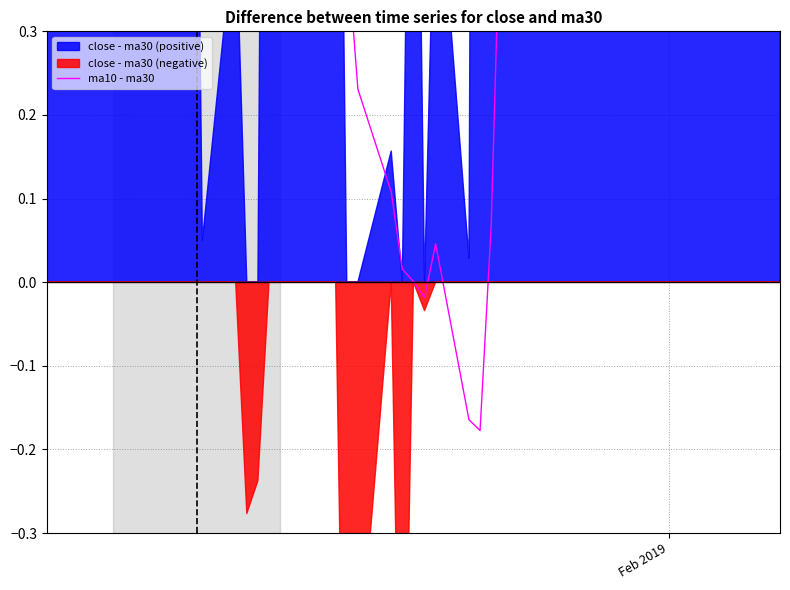

Count the number of categories in the chart.

40